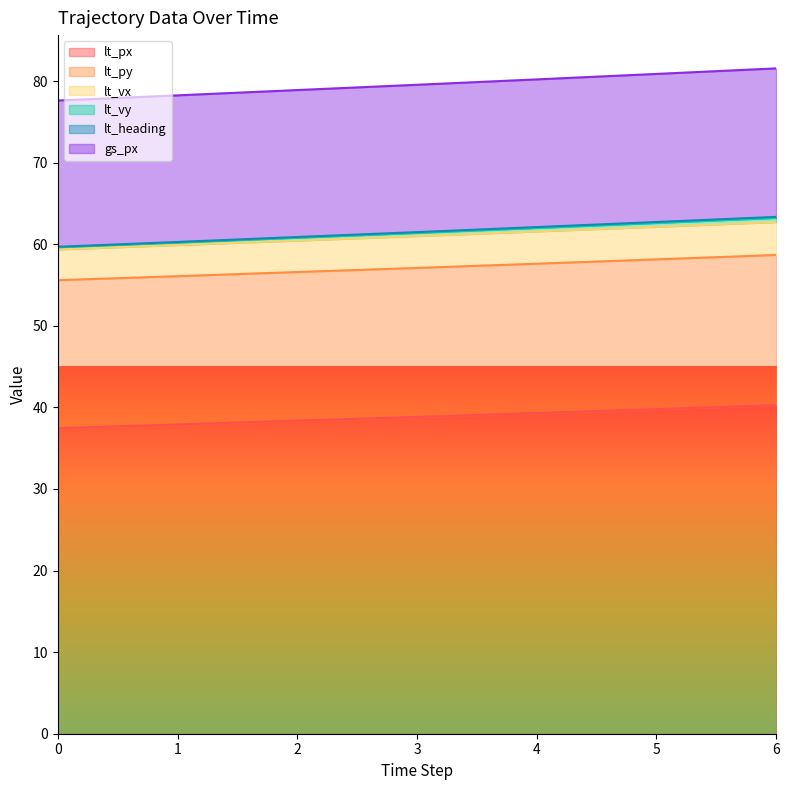

Is it true that lt_px equals 38.8 at 3?

True